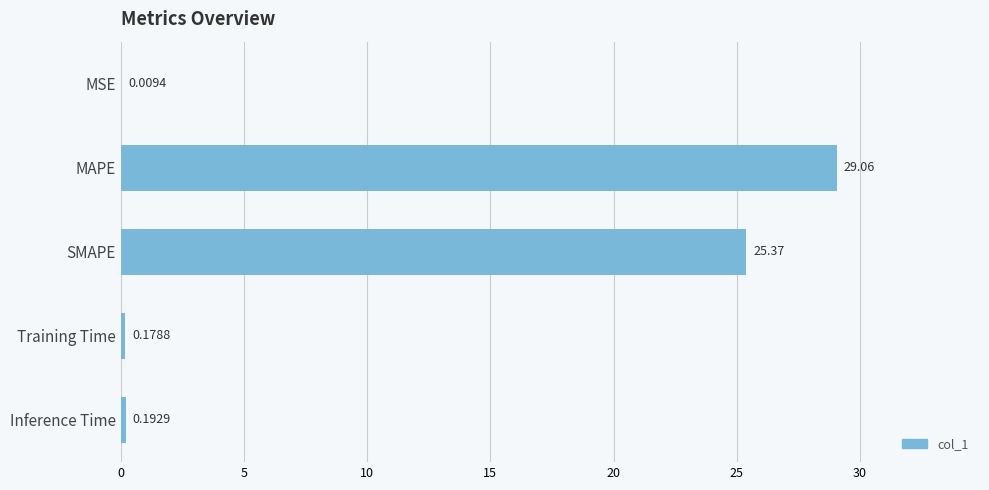

Which label corresponds to the largest value in the chart?

MAPE